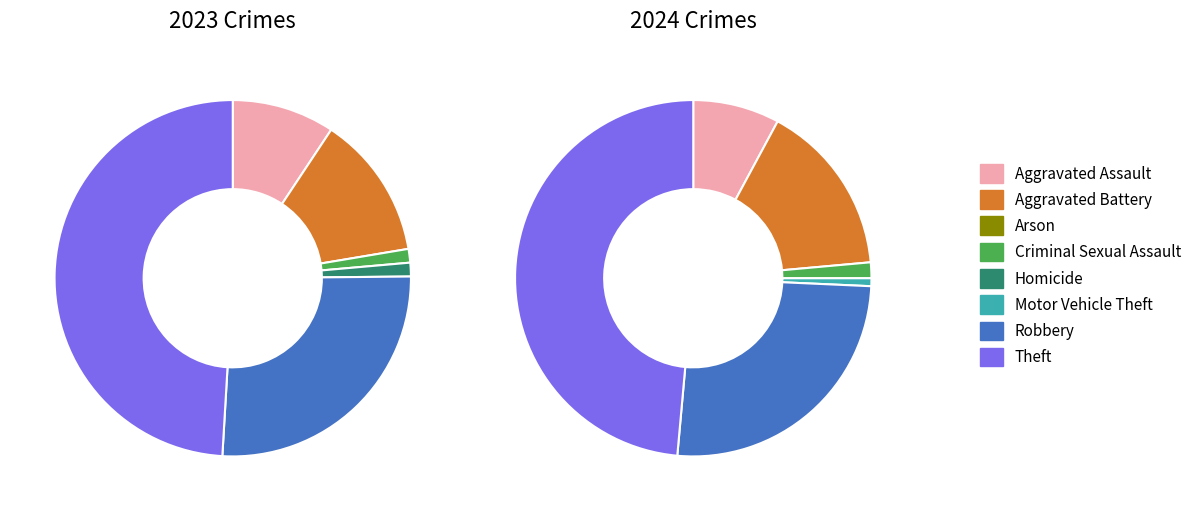

Is there a majority slice in this chart?

No